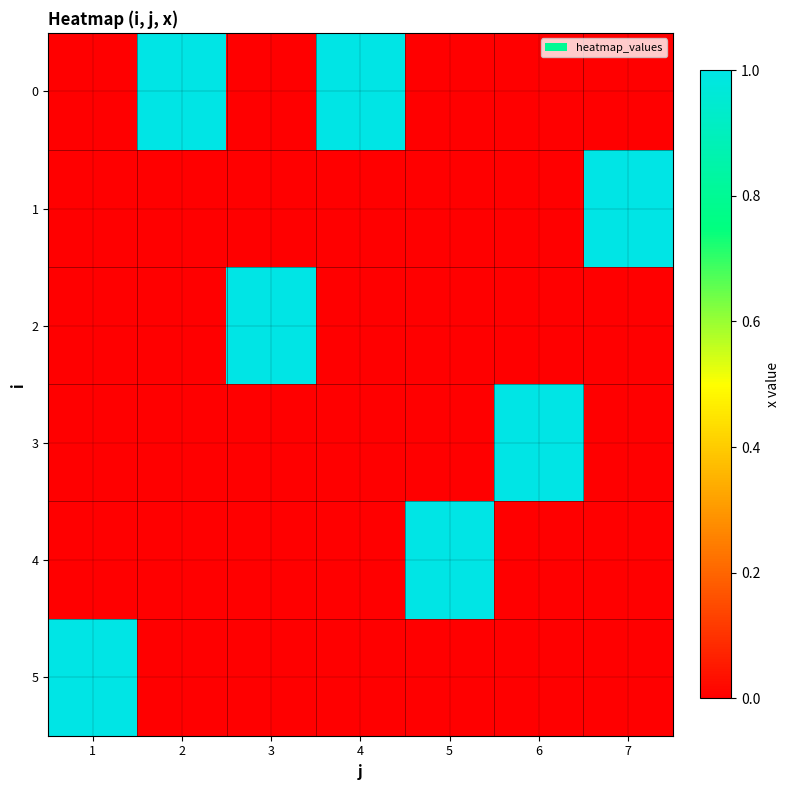

Between 5 and 6, which is larger?

5